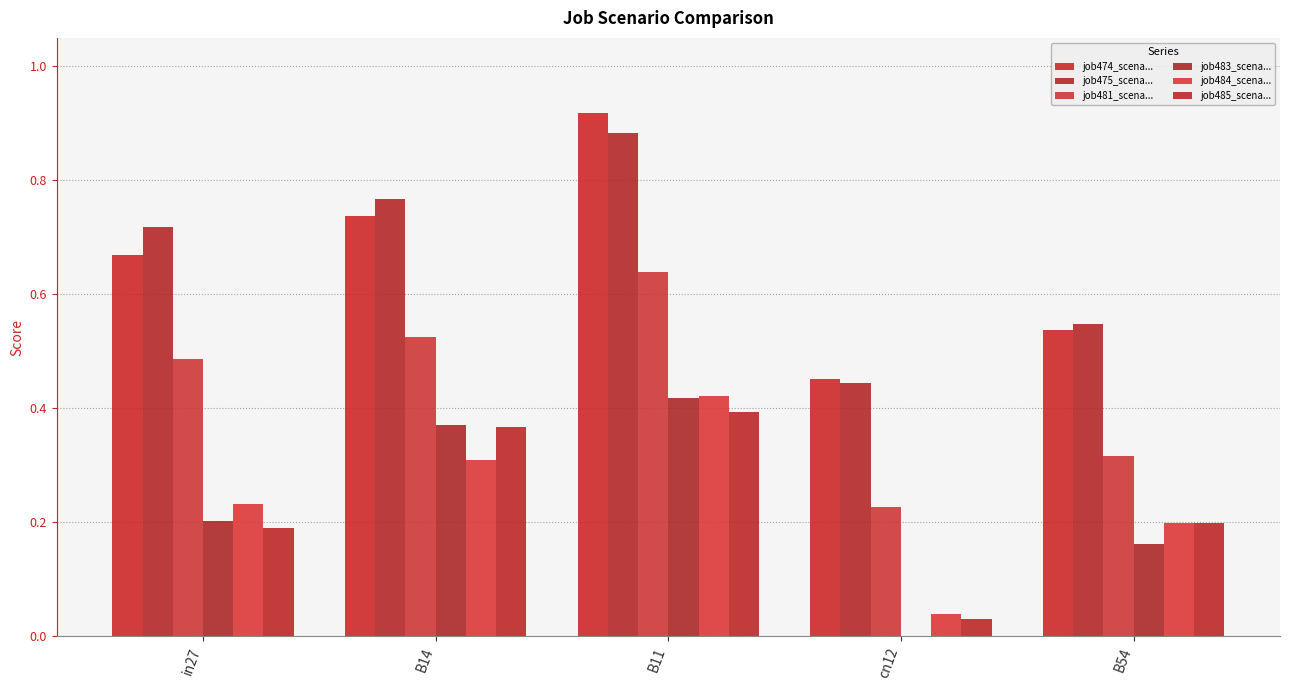

How many series are shown in this chart?

6